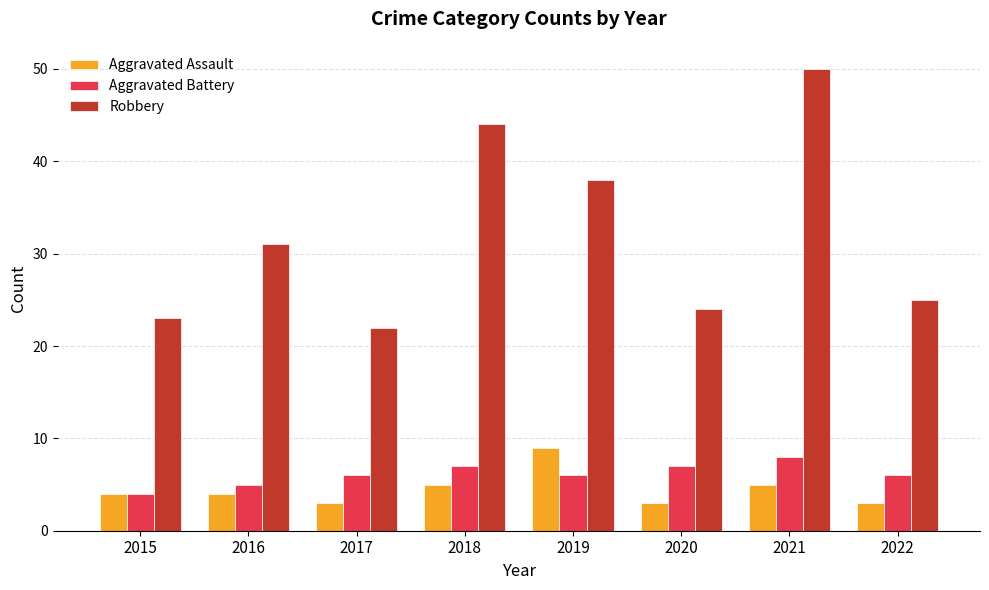

Which label corresponds to the largest value in the chart?

2021